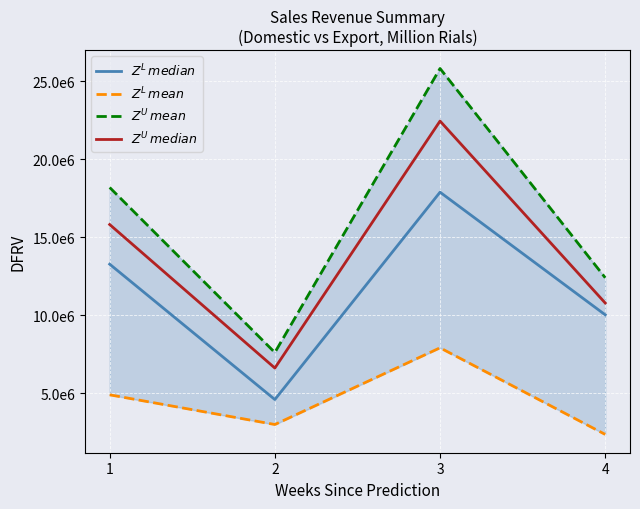

At how many categories does at least one series exceed 25525187?

1